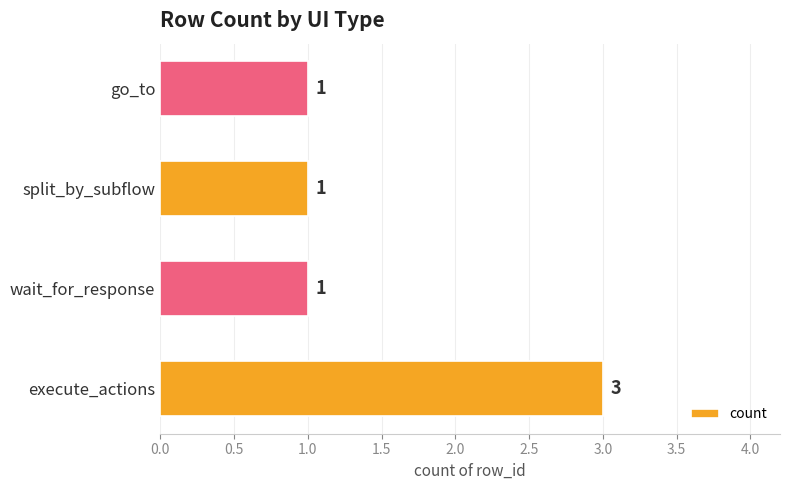

The chart shows a value of 0 at wait_for_response. True or false?

False